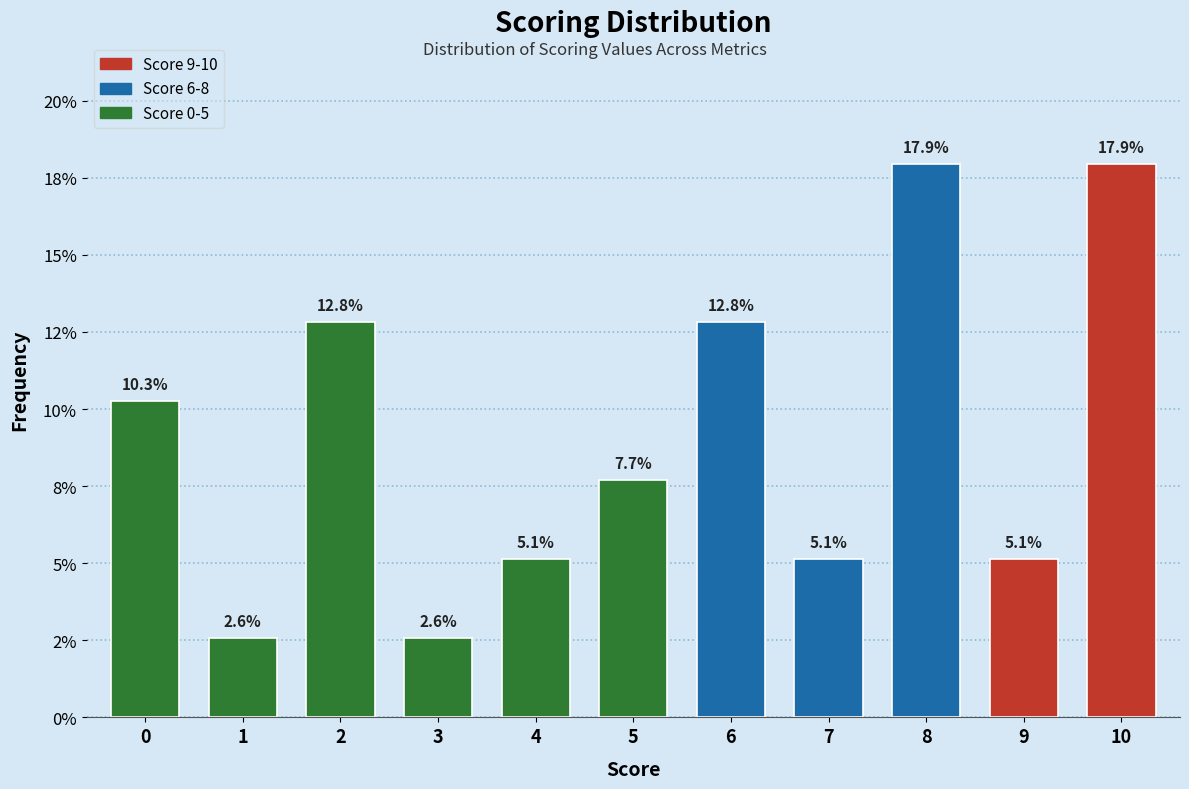

Are the bars horizontal?

No